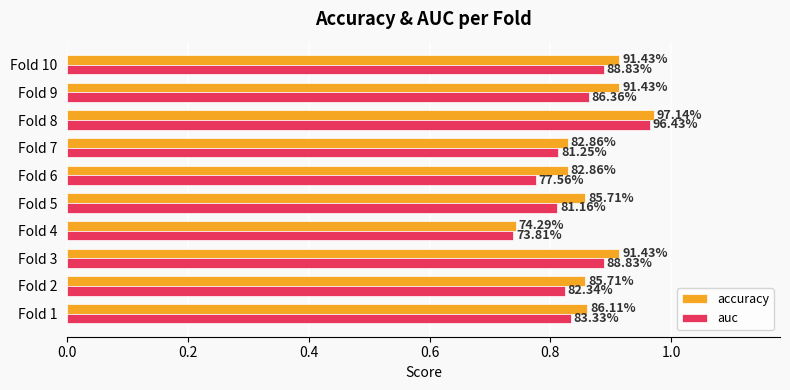

What is the value of the auc bar at the 5th from the left?

0.8